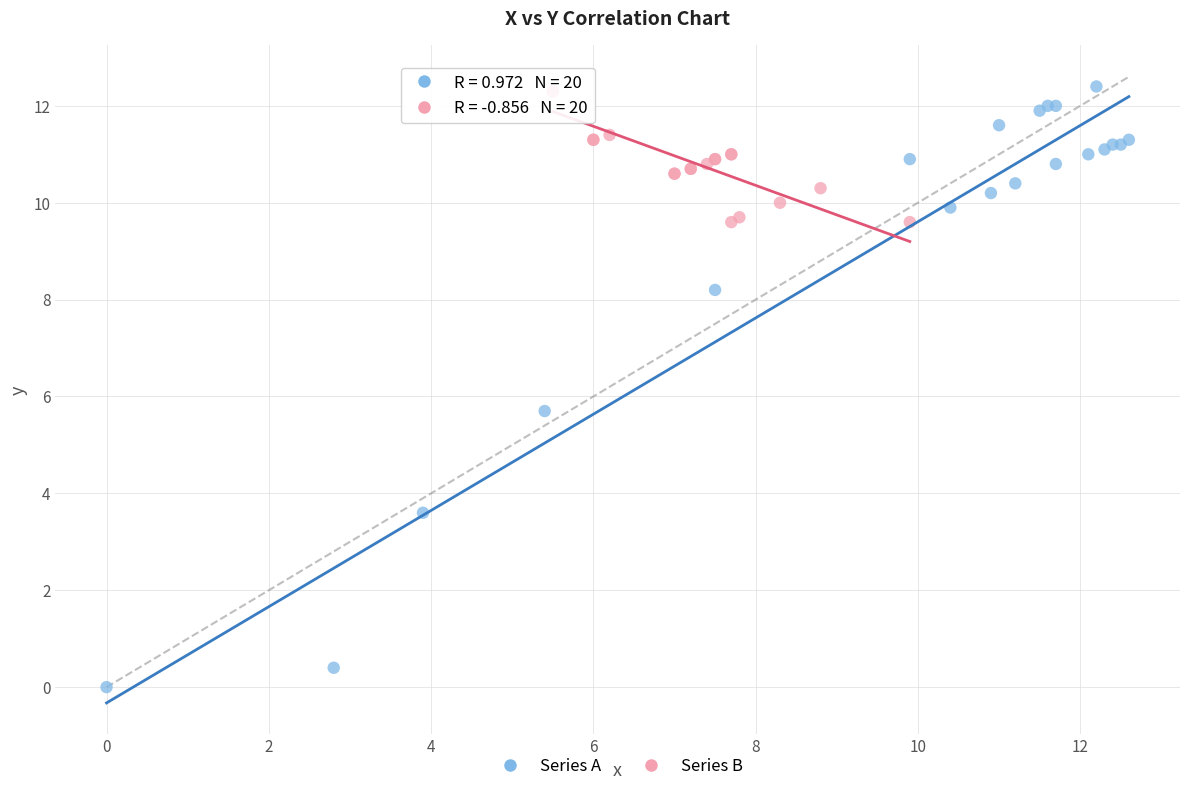

Which series has the widest spread of Y values?

Series A